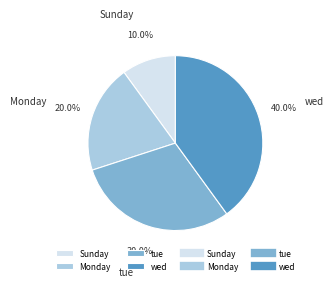

Which has a higher value, Sunday or tue?

tue